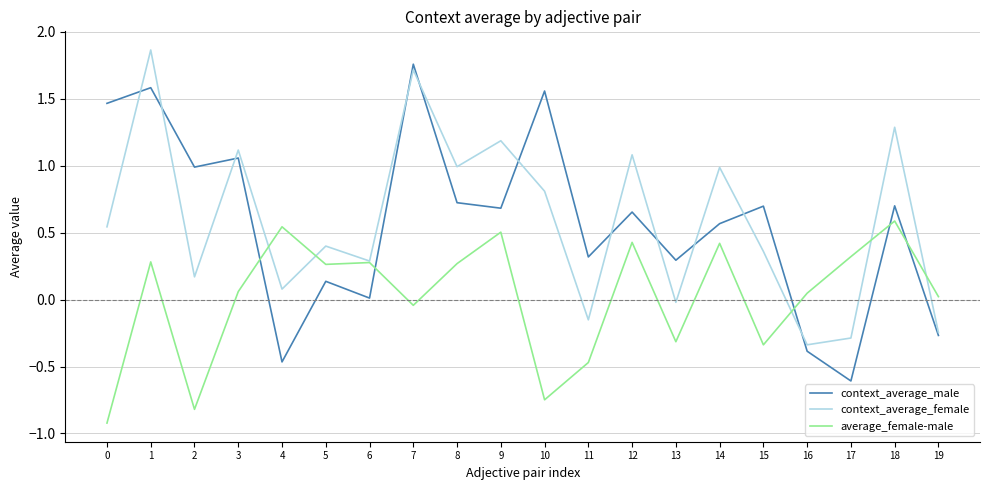

Which series changed the most between 0 and 13?

context_average_male